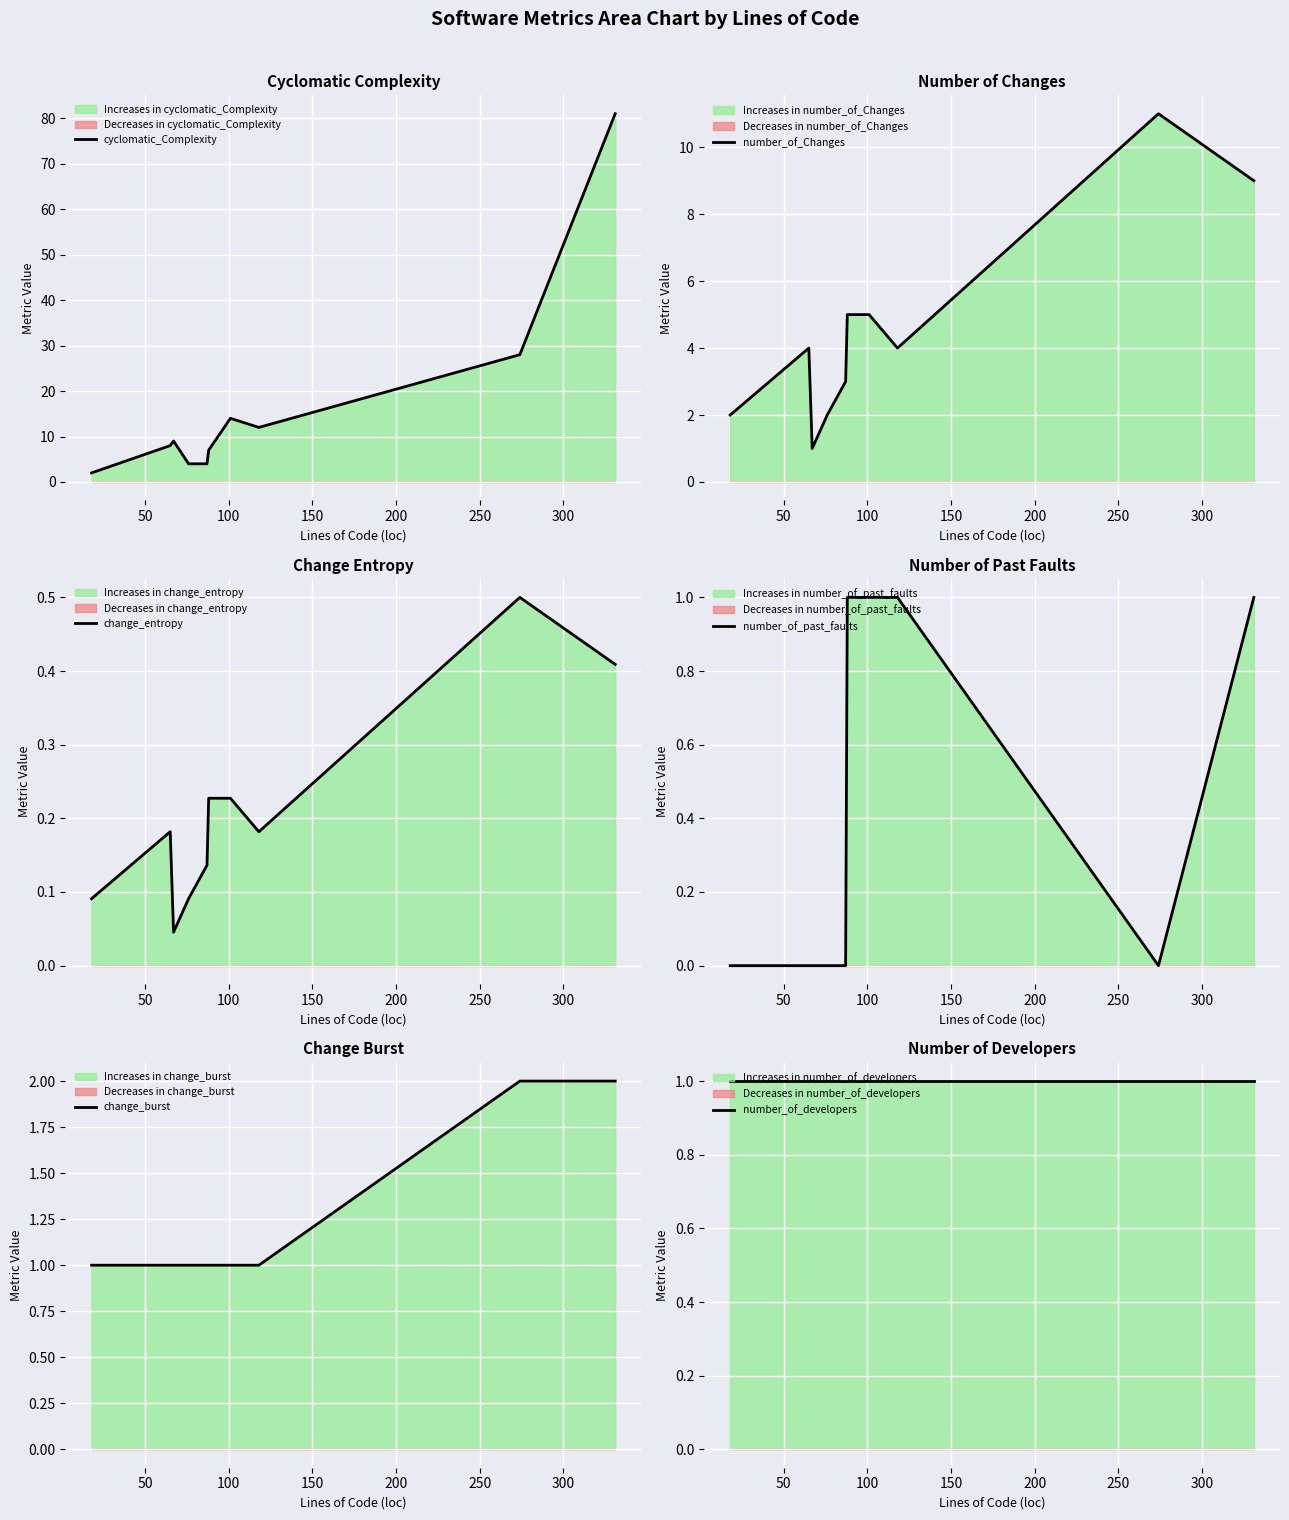

True or false: number_of_past_faults and cyclomatic_Complexity intersect in this chart.

False